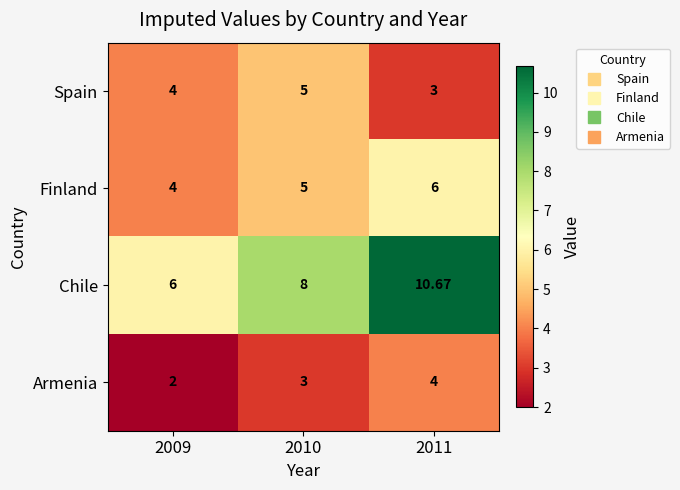

What is the spread (max minus min) of values at 2010?

5.0